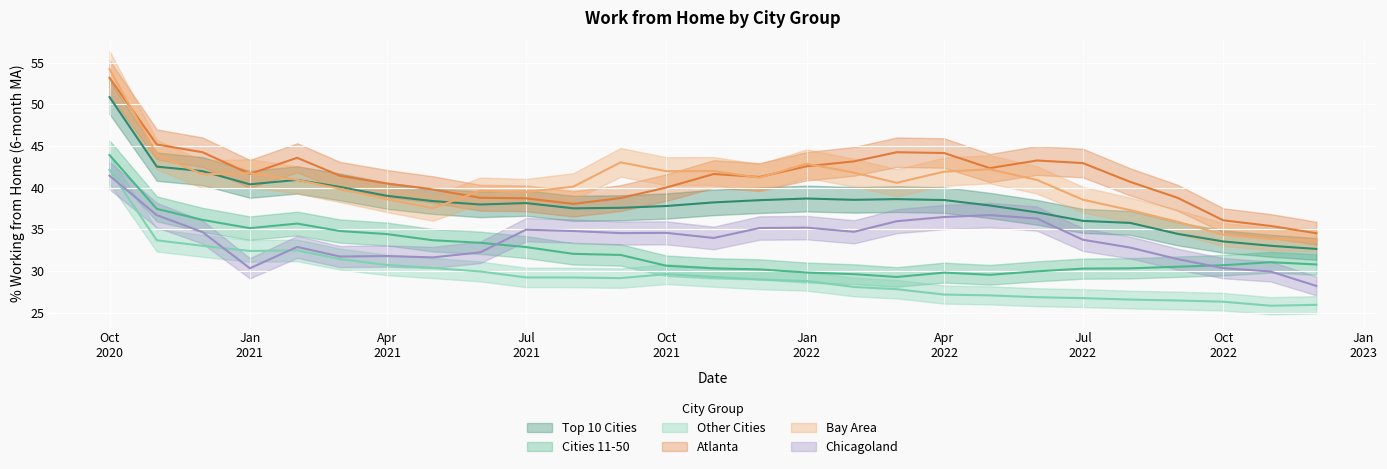

At which category does the chart reach its peak across all series?

Oct 2020